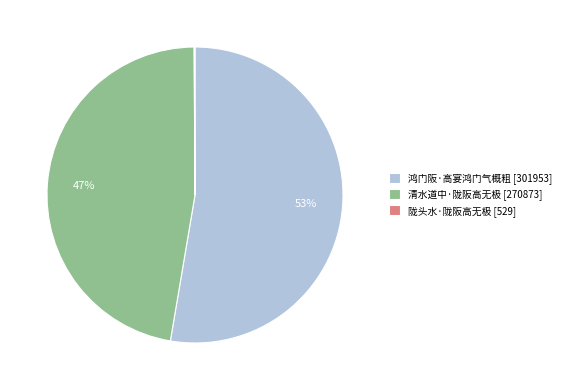

To the nearest percent, what is the difference between the largest and smallest slice percentages?

53%